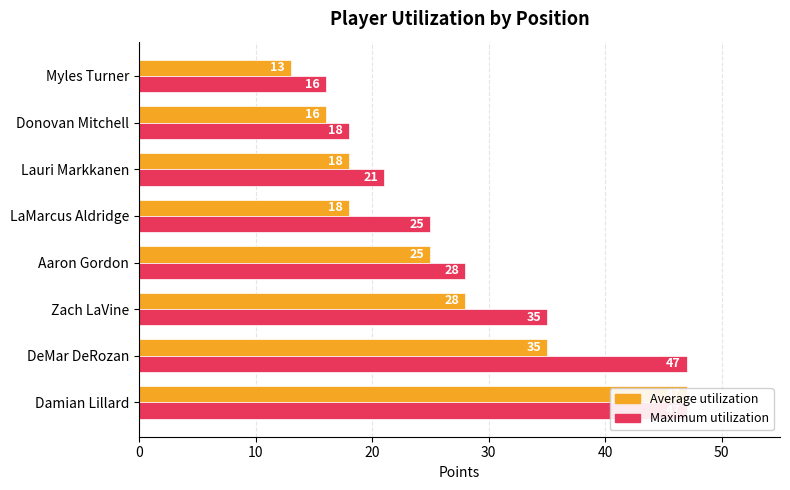

Is it true that Average utilization equals 41 at Zach LaVine?

False